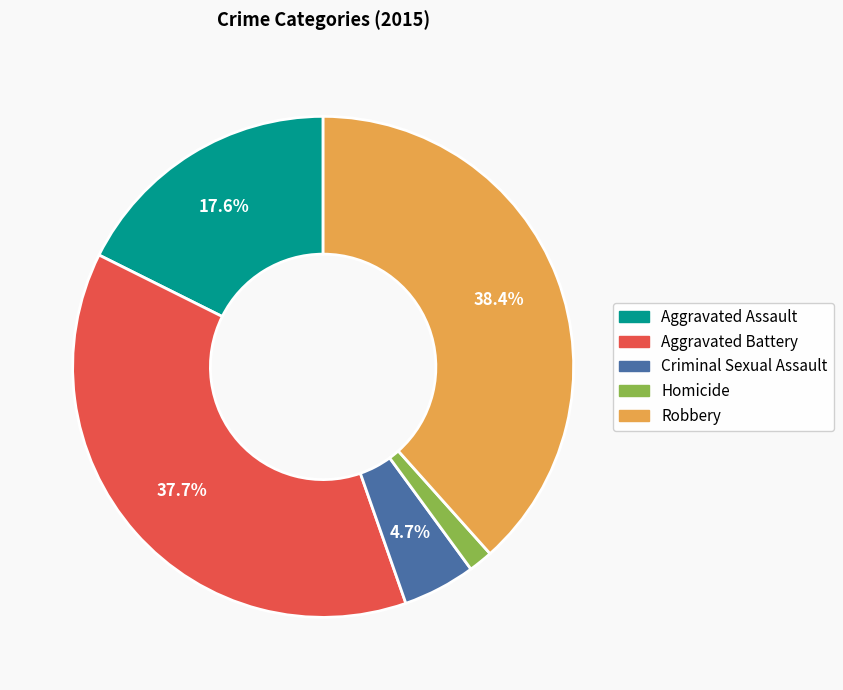

What is the smallest slice in the pie chart?

Homicide